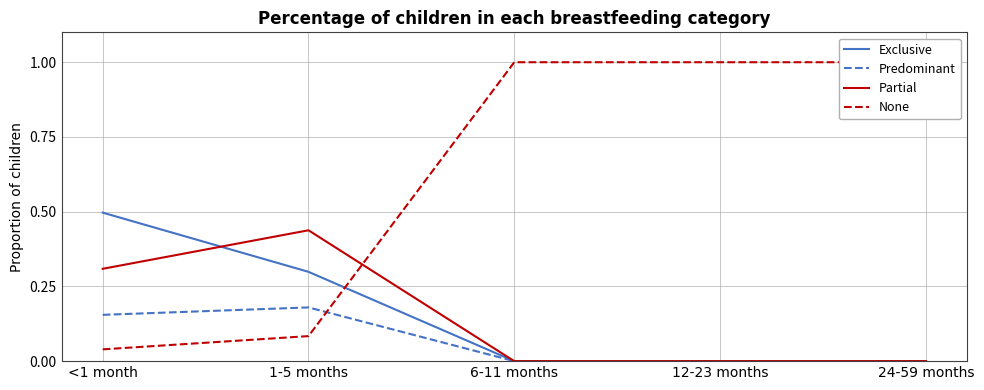

Between which two adjacent categories do Partial and Exclusive first intersect?

<1 month and 1-5 months